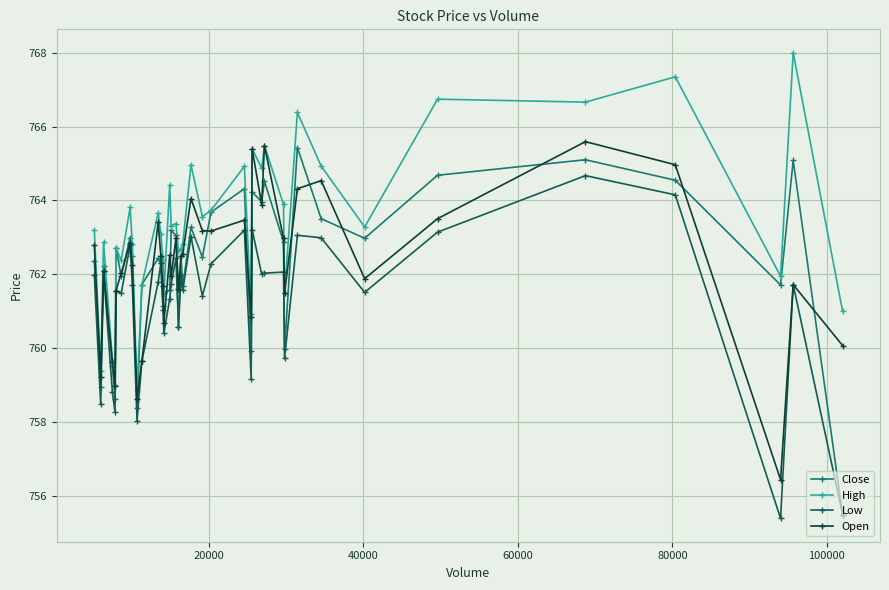

What is the value of the Close point at the 29th from the left?

764.5